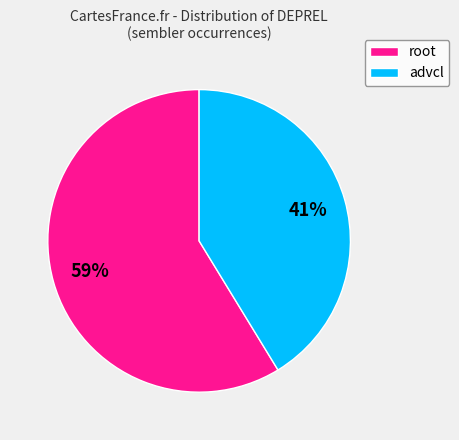

Combined, do advcl and root account for over 50%?

Yes